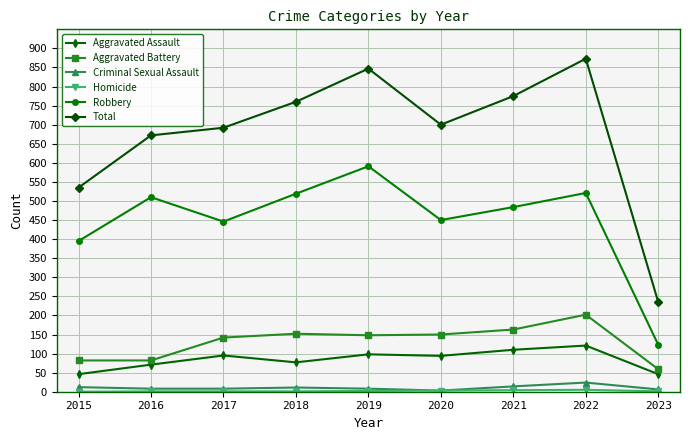

True or false: Aggravated Assault and Robbery intersect in this chart.

False